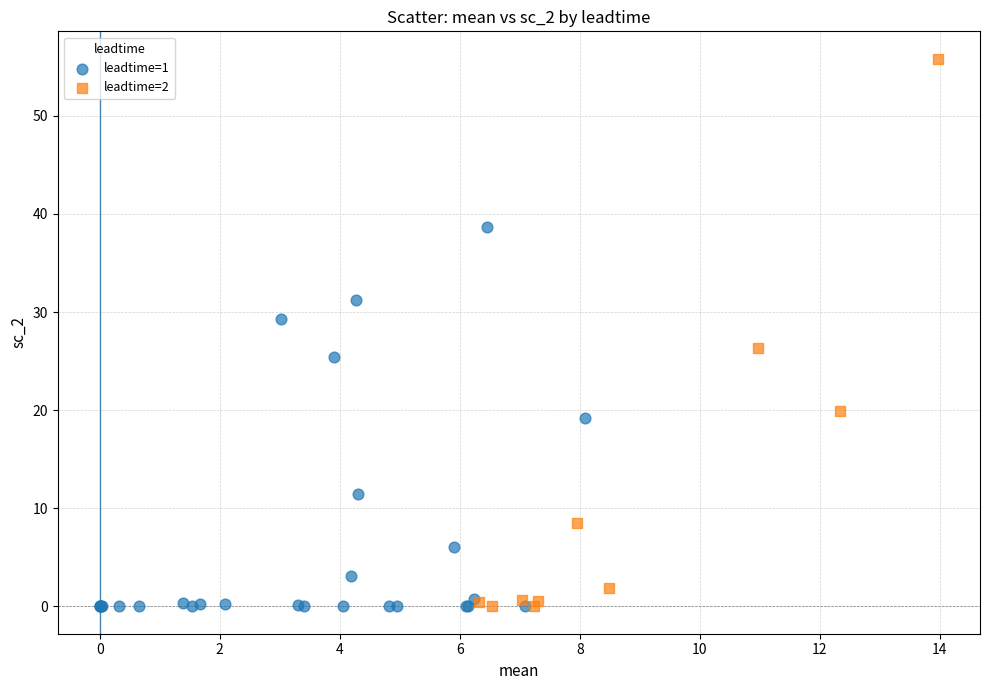

What are all the series names shown in the legend?

leadtime=1, leadtime=2